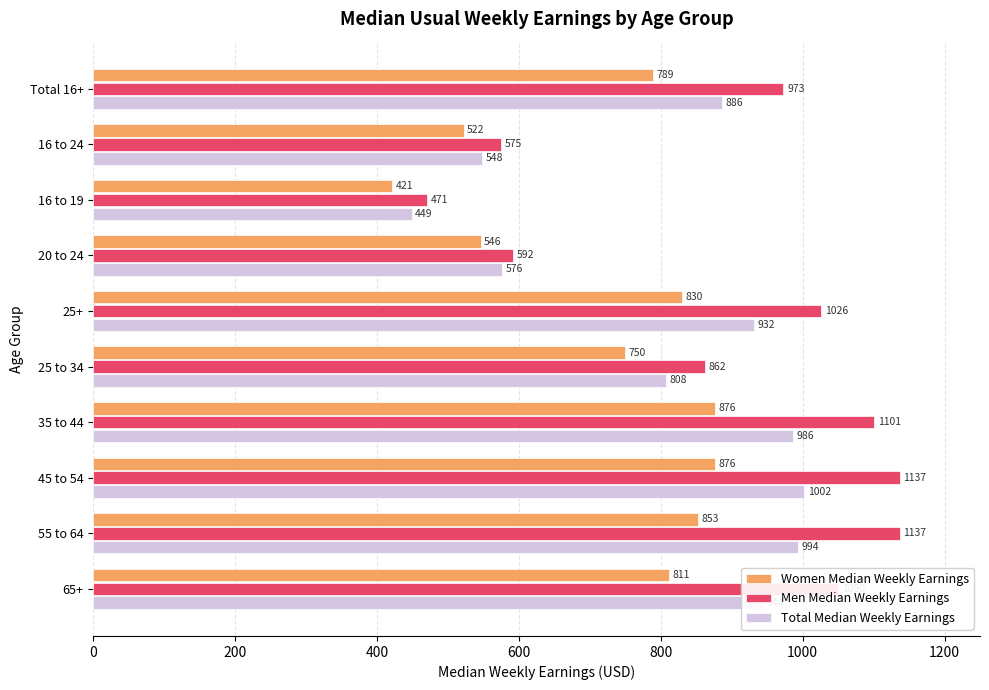

What is the lowest value of the Men Median Weekly Earnings series?

471